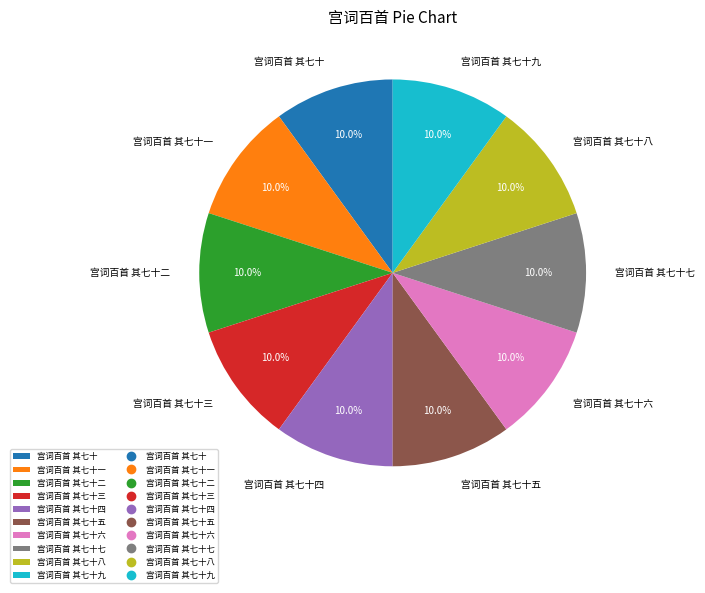

To the nearest percent, what is the combined percentage of 宫词百首 其七十一 and 宫词百首 其七十三?

20%